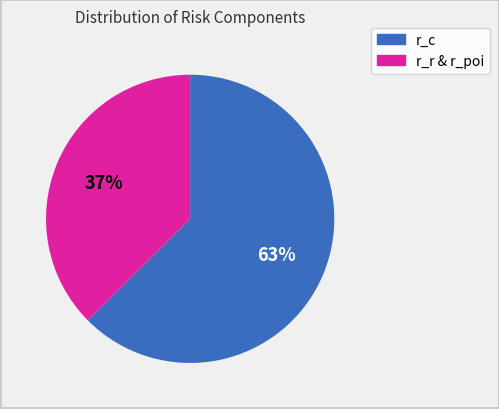

How many segments does this pie chart have?

2